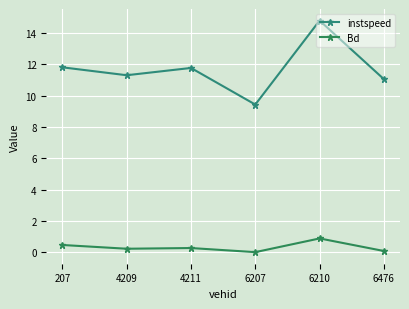

How many data points does each series have?

6